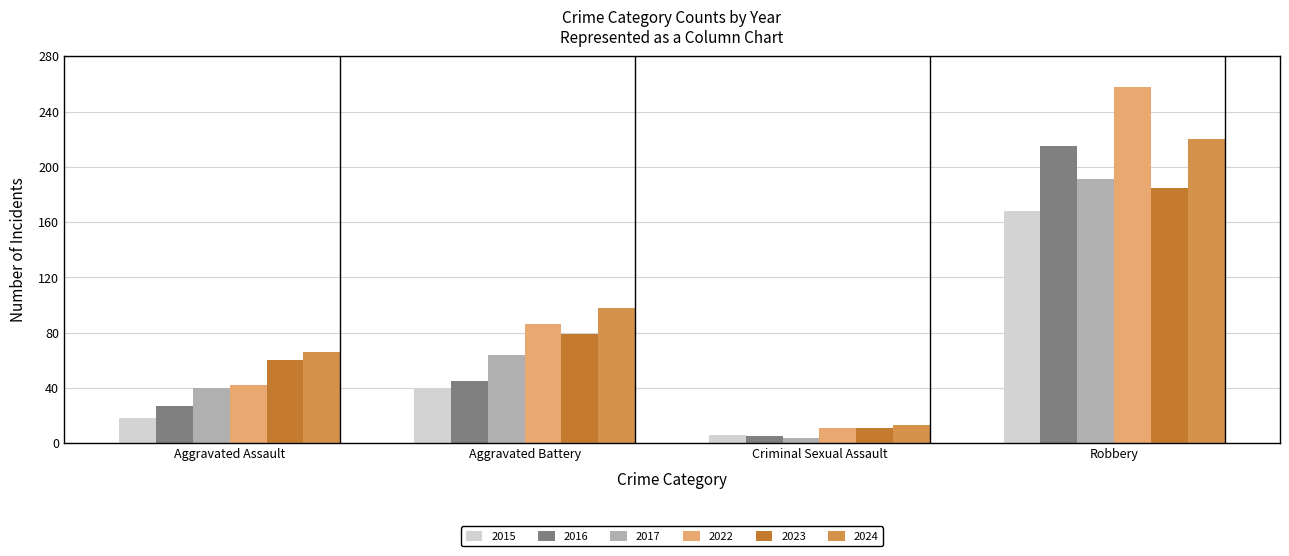

Reading right to left, transcribe all the data shown in this chart.

2015: Robbery=168	Criminal Sexual Assault=6	Aggravated Battery=39	Aggravated Assault=18
2016: Robbery=215	Criminal Sexual Assault=5	Aggravated Battery=45	Aggravated Assault=27
2017: Robbery=191	Criminal Sexual Assault=4	Aggravated Battery=64	Aggravated Assault=40
2022: Robbery=258	Criminal Sexual Assault=11	Aggravated Battery=86	Aggravated Assault=42
2023: Robbery=185	Criminal Sexual Assault=11	Aggravated Battery=79	Aggravated Assault=60
2024: Robbery=220	Criminal Sexual Assault=13	Aggravated Battery=98	Aggravated Assault=66